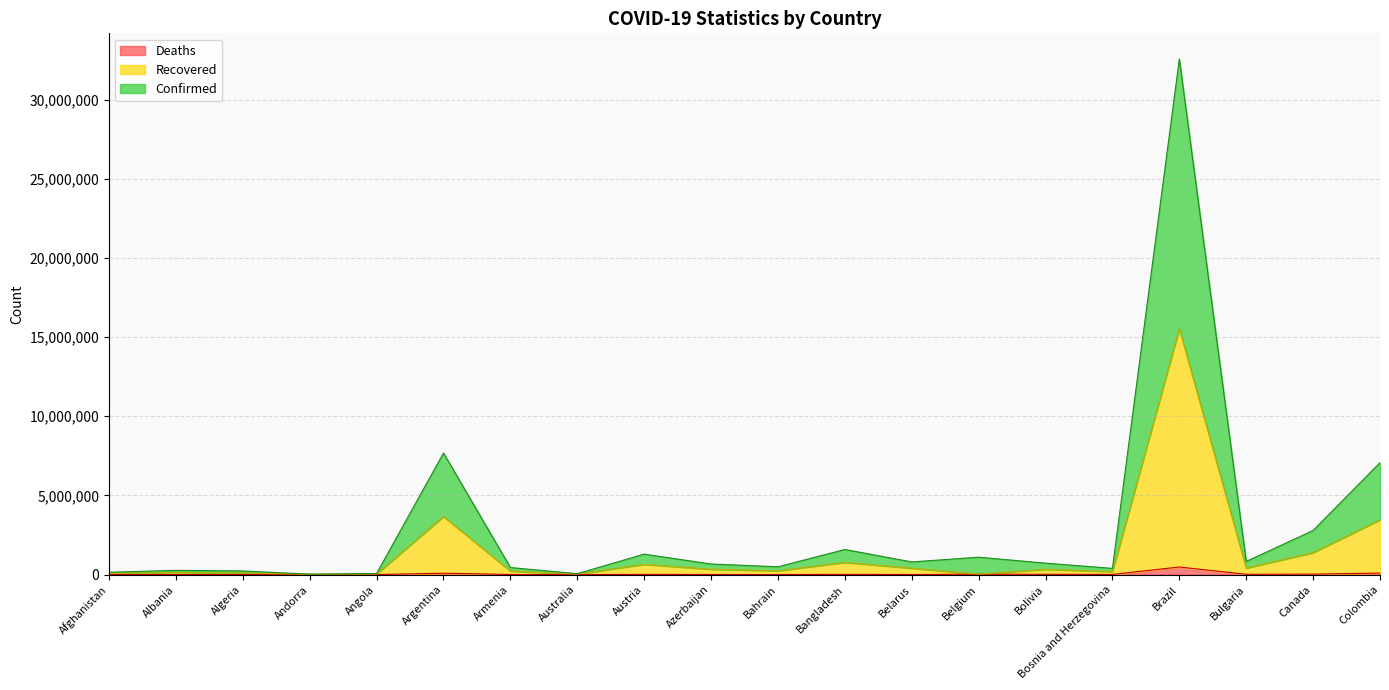

Count the number of data series in this chart.

3